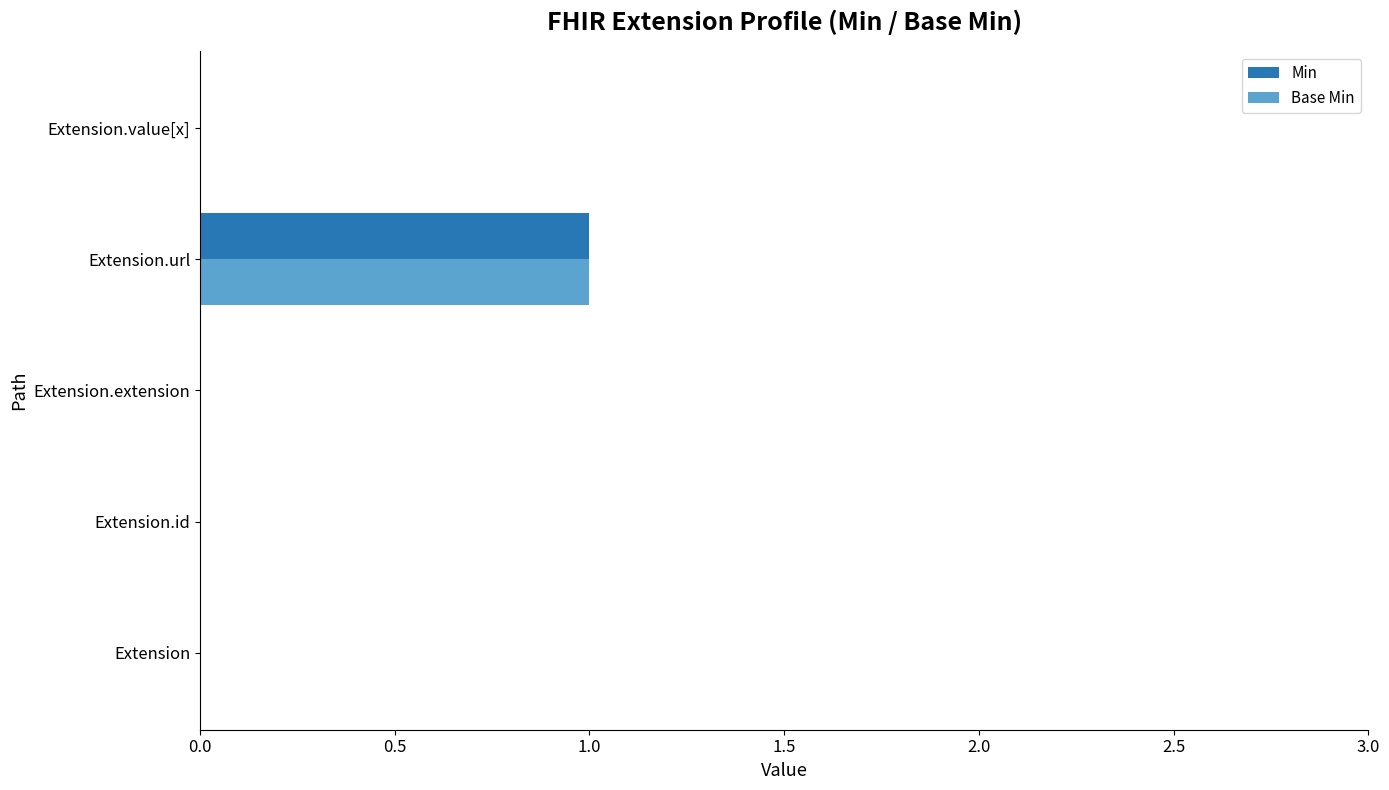

At which category is the sum across all series the highest?

Extension.url